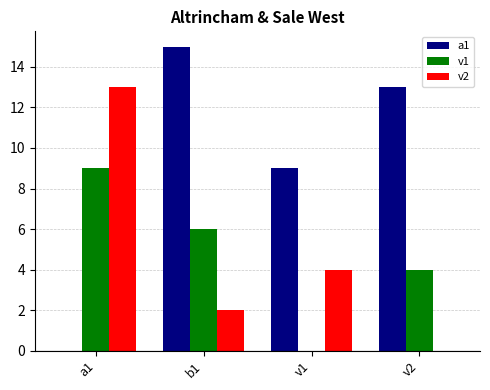

What is the maximum value shown in the chart?

15